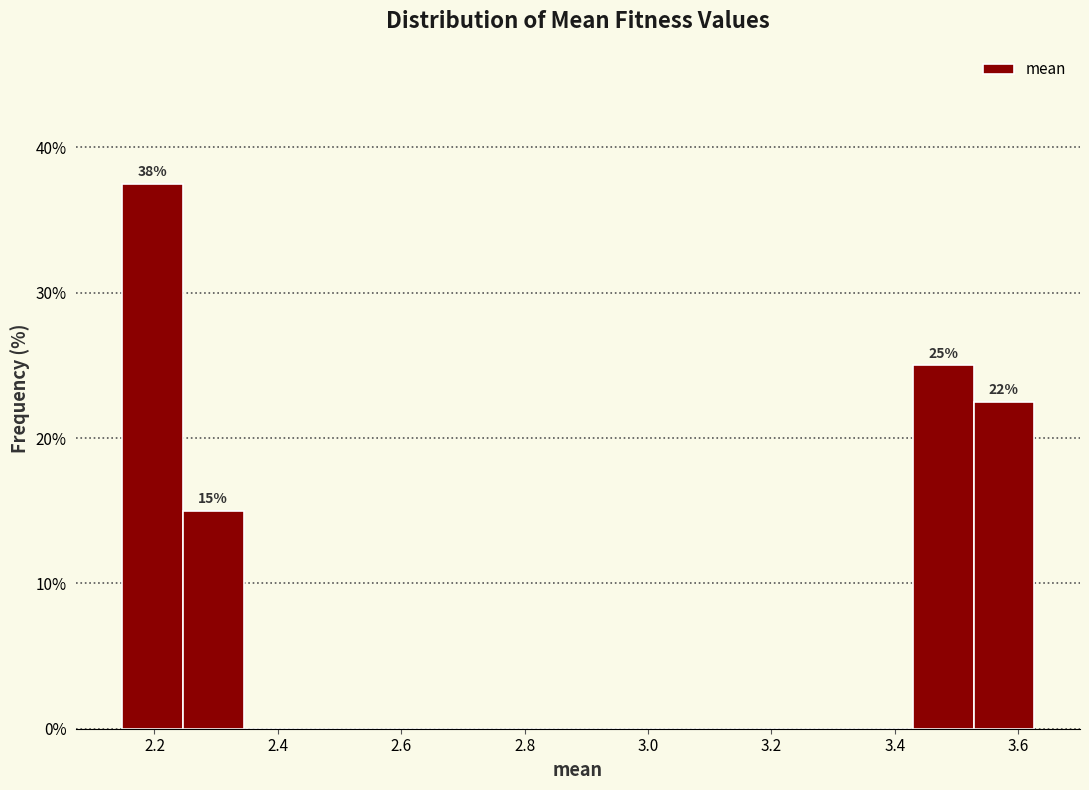

Which range on the x-axis has the tallest bar?

2.14 to 2.24